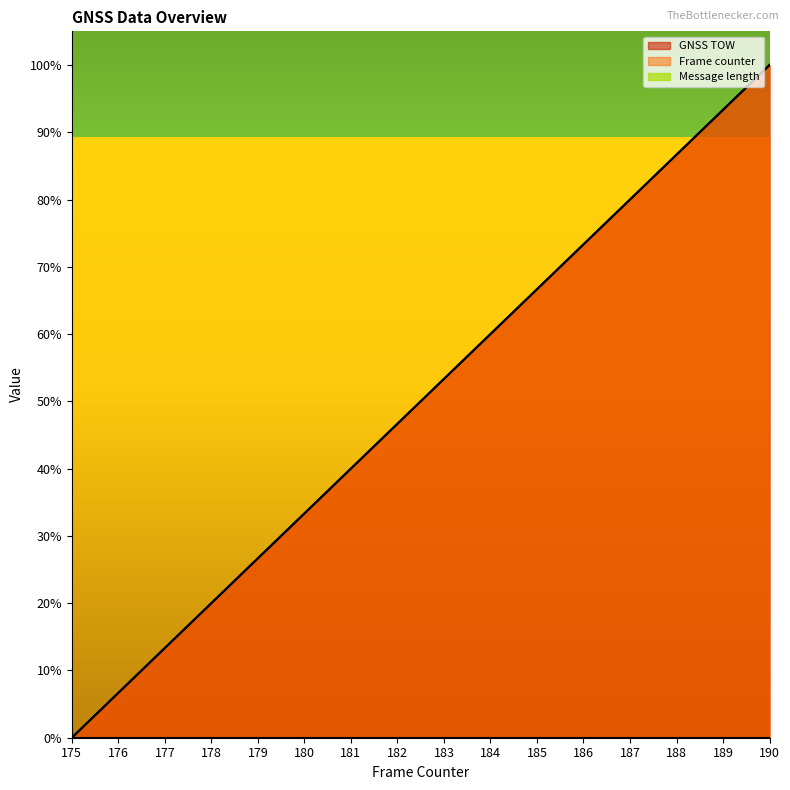

Does the chart have visible grid lines?

No